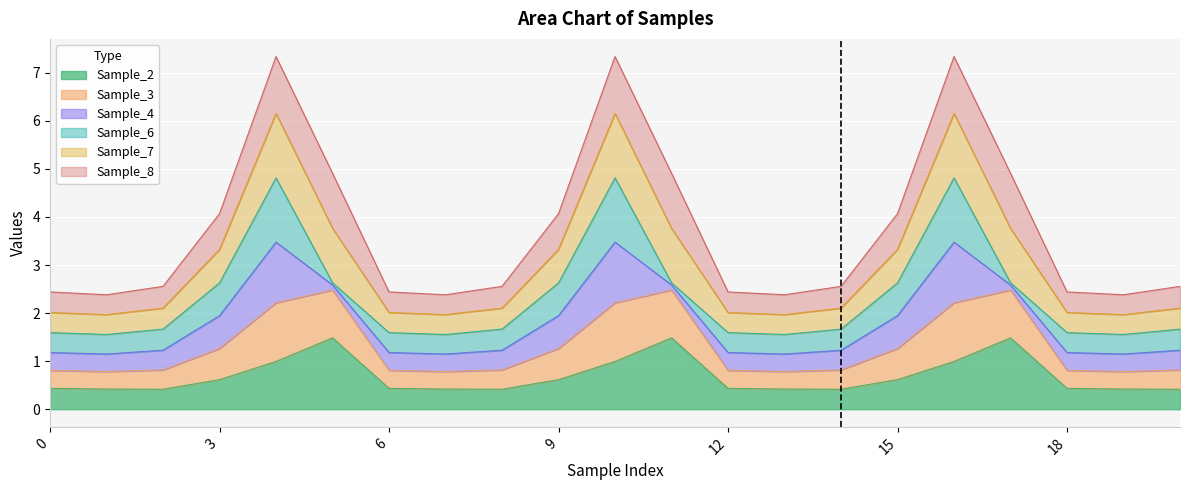

Is it true that Sample_2 equals 0.8 at 12?

False